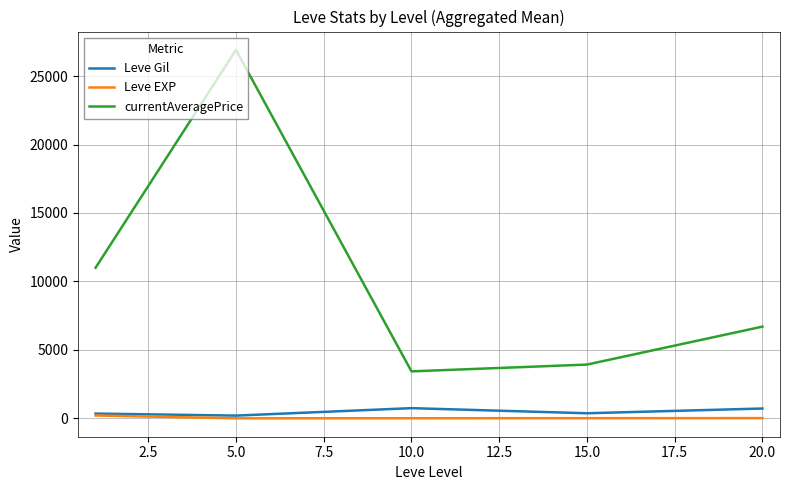

True or false: Leve EXP and currentAveragePrice cross at least once.

False